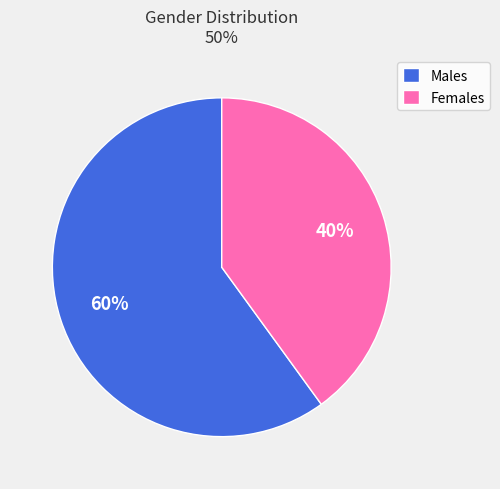

To the nearest percent, what is the average slice percentage?

50%